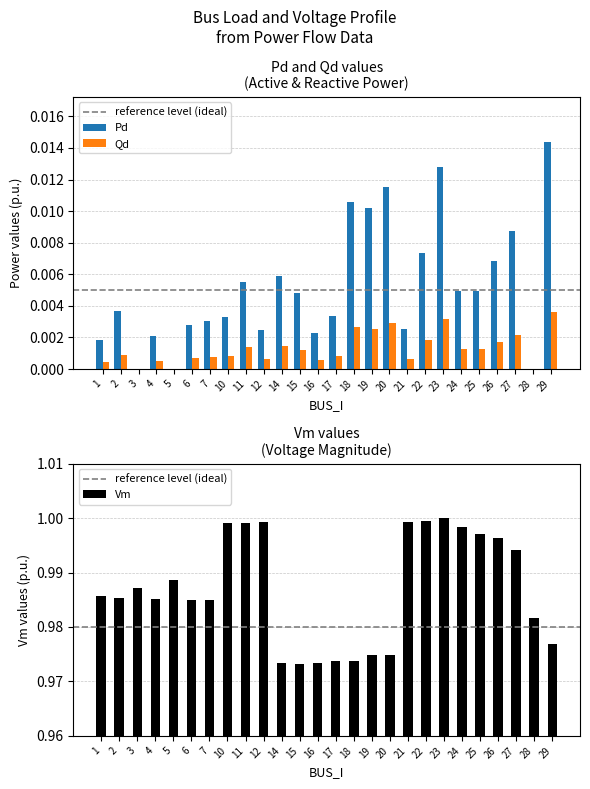

Between 2 and 12, which series saw the biggest shift?

Vm